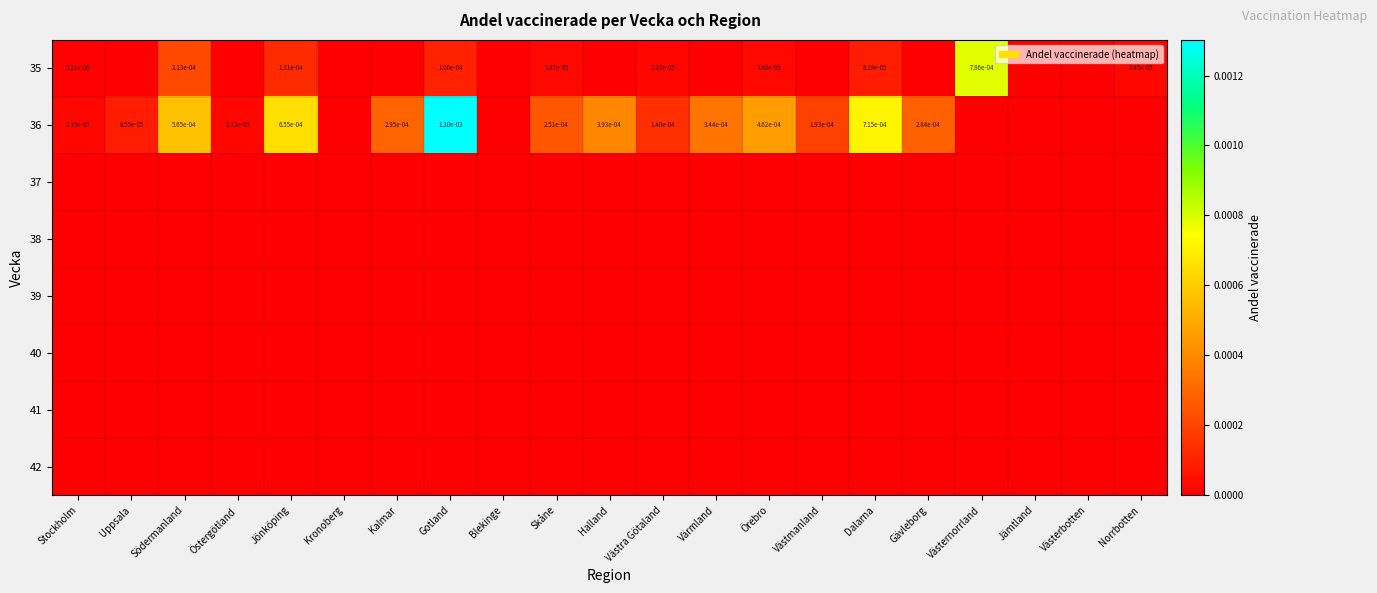

How many categories are shown in the chart?

21